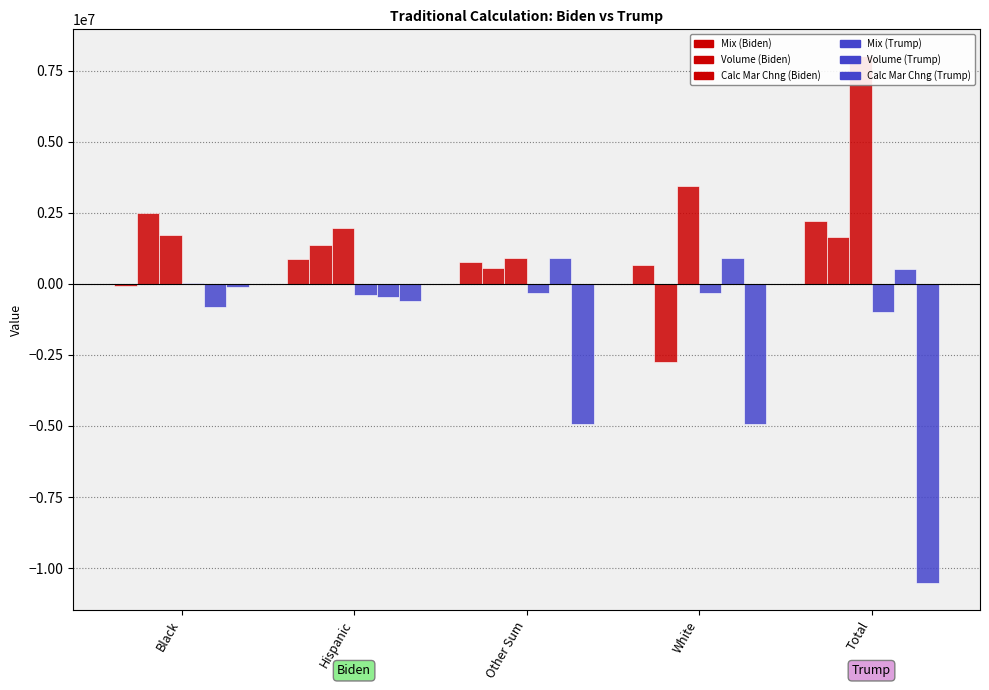

The Calc Mar Chng (Biden) series shows 1735661.1 at Black. True or false?

True